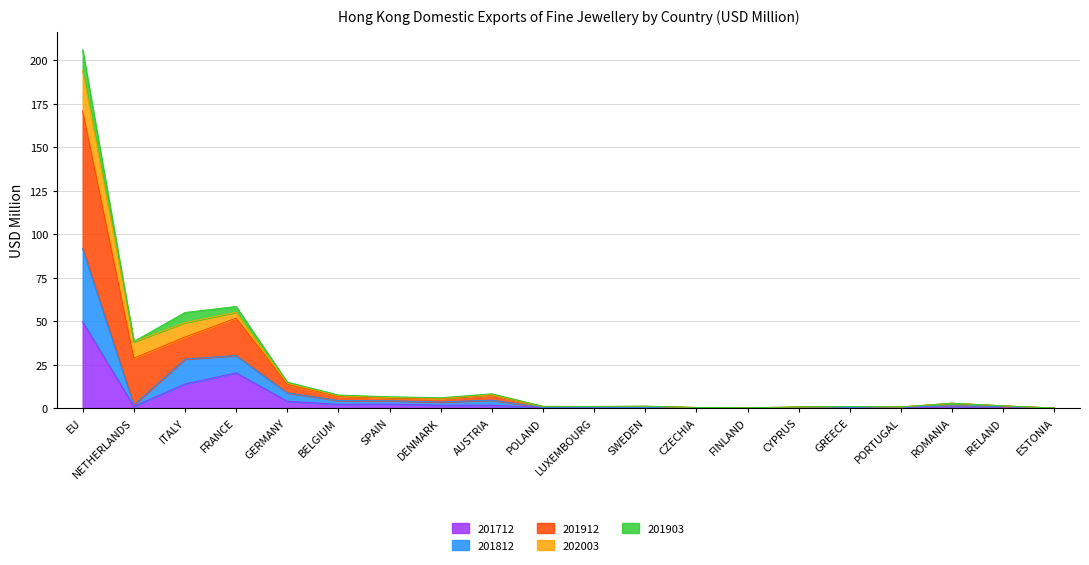

At which category is the sum across all series the highest?

EU